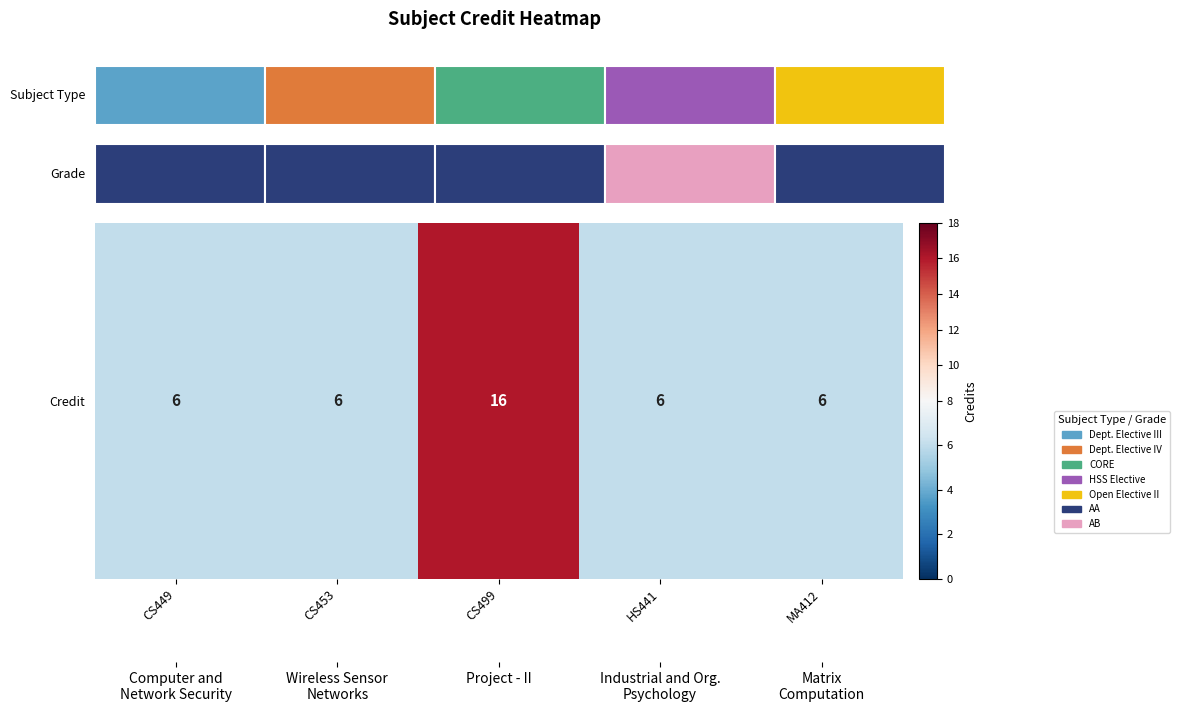

What is the sum of the values at CS453 and CS499?

22